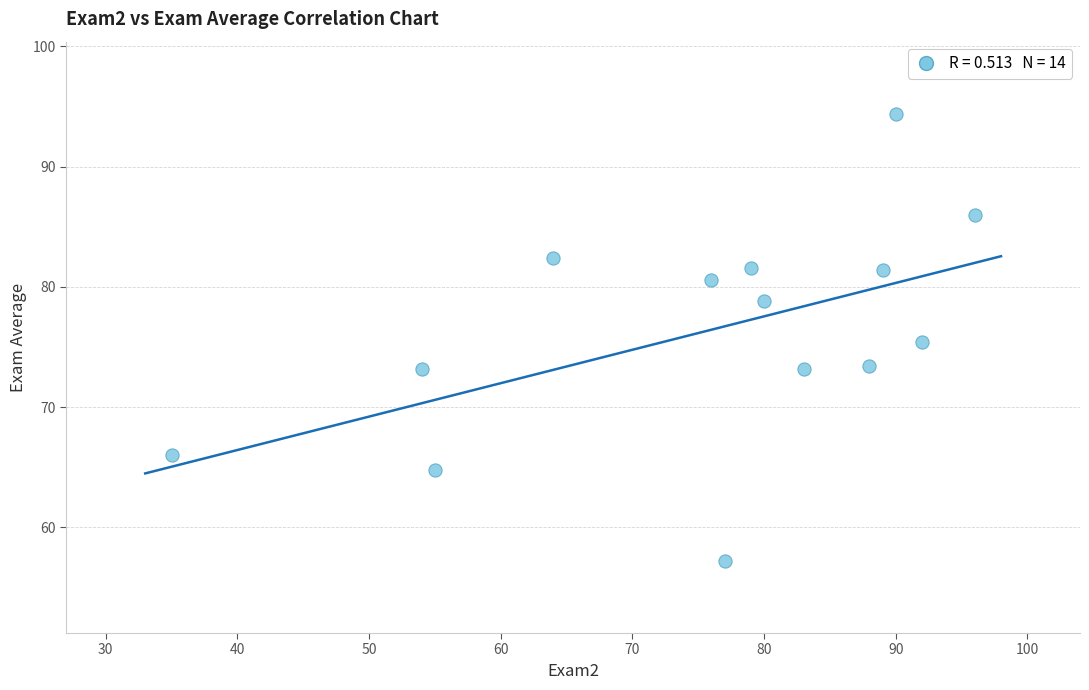

What is the range of X values (max minus min)?

61.0